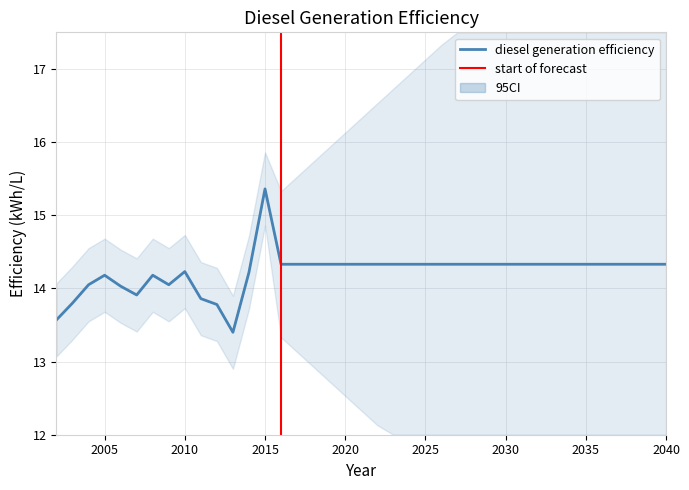

Rank the categories by value from lowest to highest.

2013, 2002, 2012, 2003, 2011, 2007, 2006, 2004, 2009, 2005, 2008, 2014, 2010, 2016, 2017, 2018, 2019, 2020, 2021, 2022, 2023, 2024, 2025, 2026, 2027, 2028, 2029, 2030, 2031, 2032, 2033, 2034, 2035, 2036, 2037, 2038, 2039, 2040, 2015